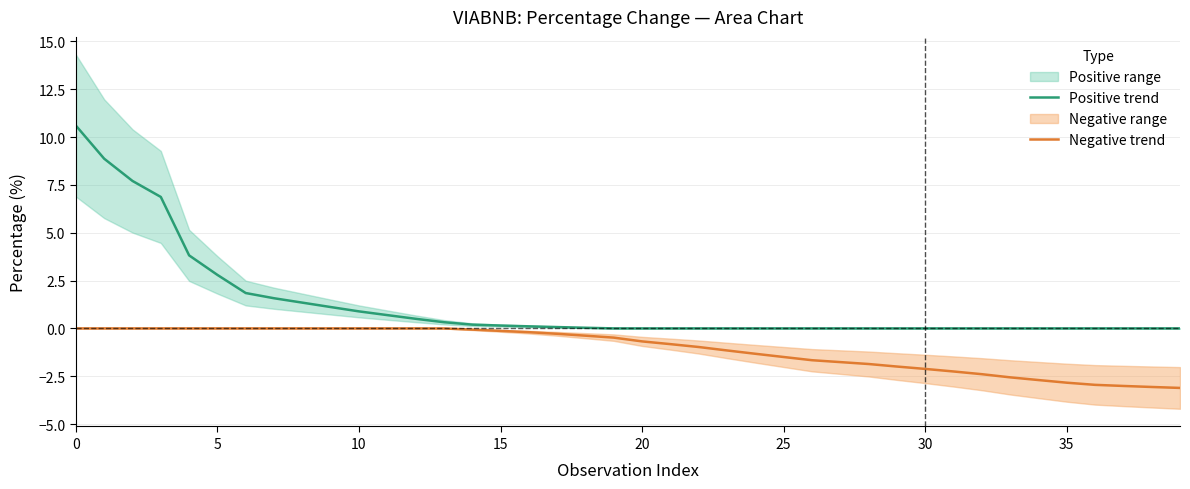

What is the highest value of the Positive trend series?

10.6